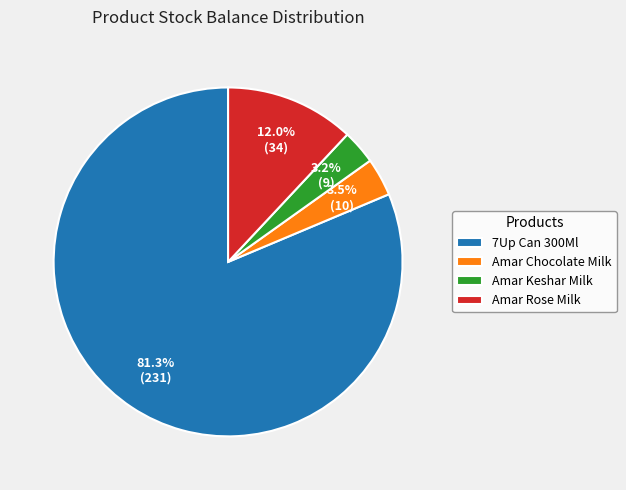

To the nearest percent, what portion does 7Up Can 300Ml represent?

81%